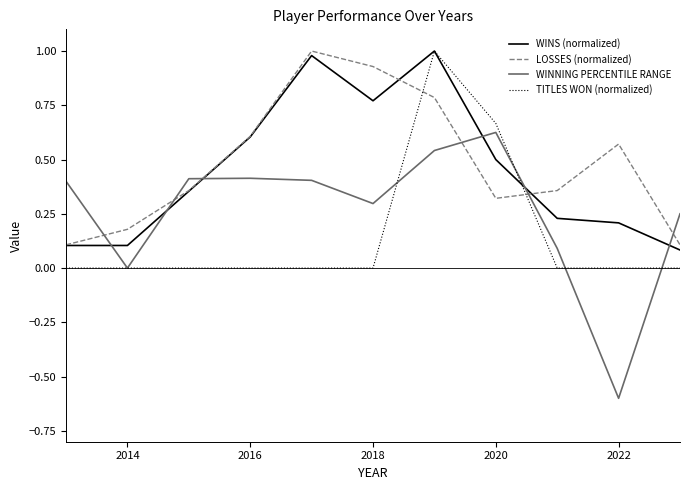

Which series has the widest spread of values?

WINNING PERCENTILE RANGE